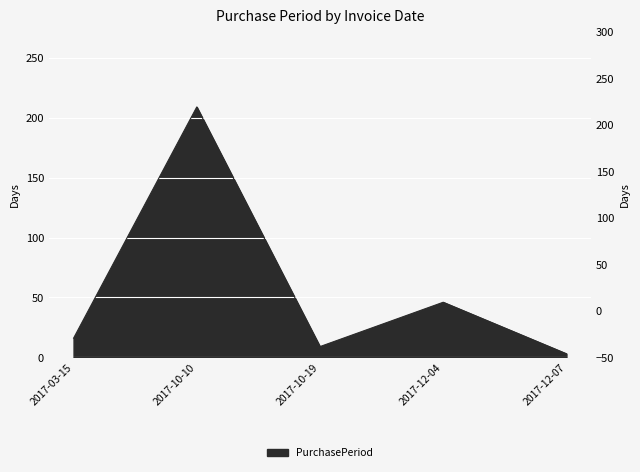

What is the value of the 2nd point from the left?

209